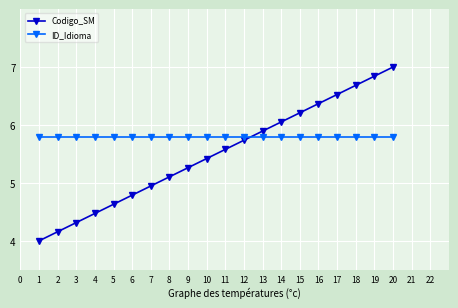

How many lines are shown in the chart?

2